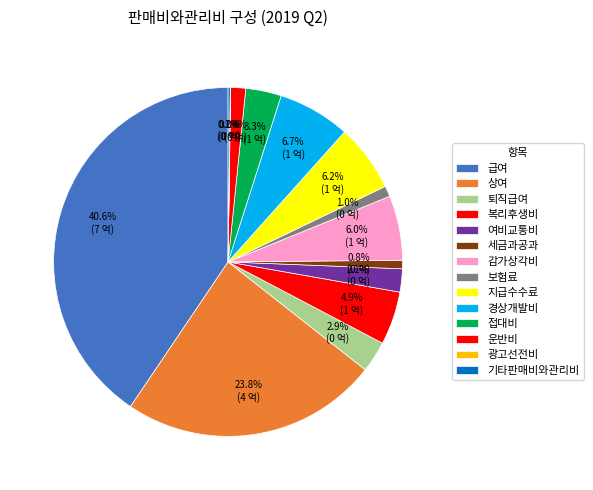

To the nearest percent, what is the difference between the largest and smallest slice percentages?

41%